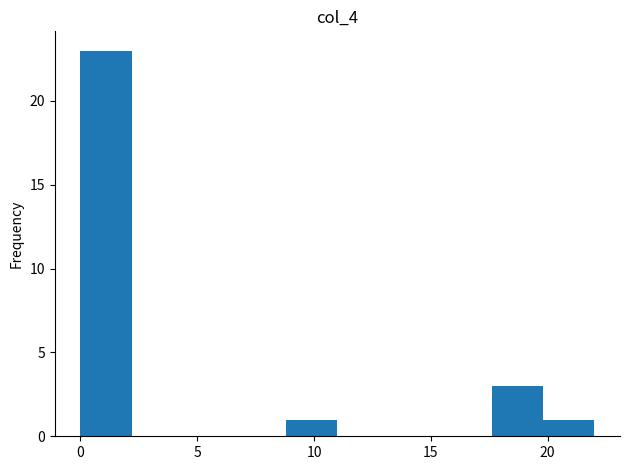

Over which range of the x-axis is the bar tallest?

0.0 to 2.2